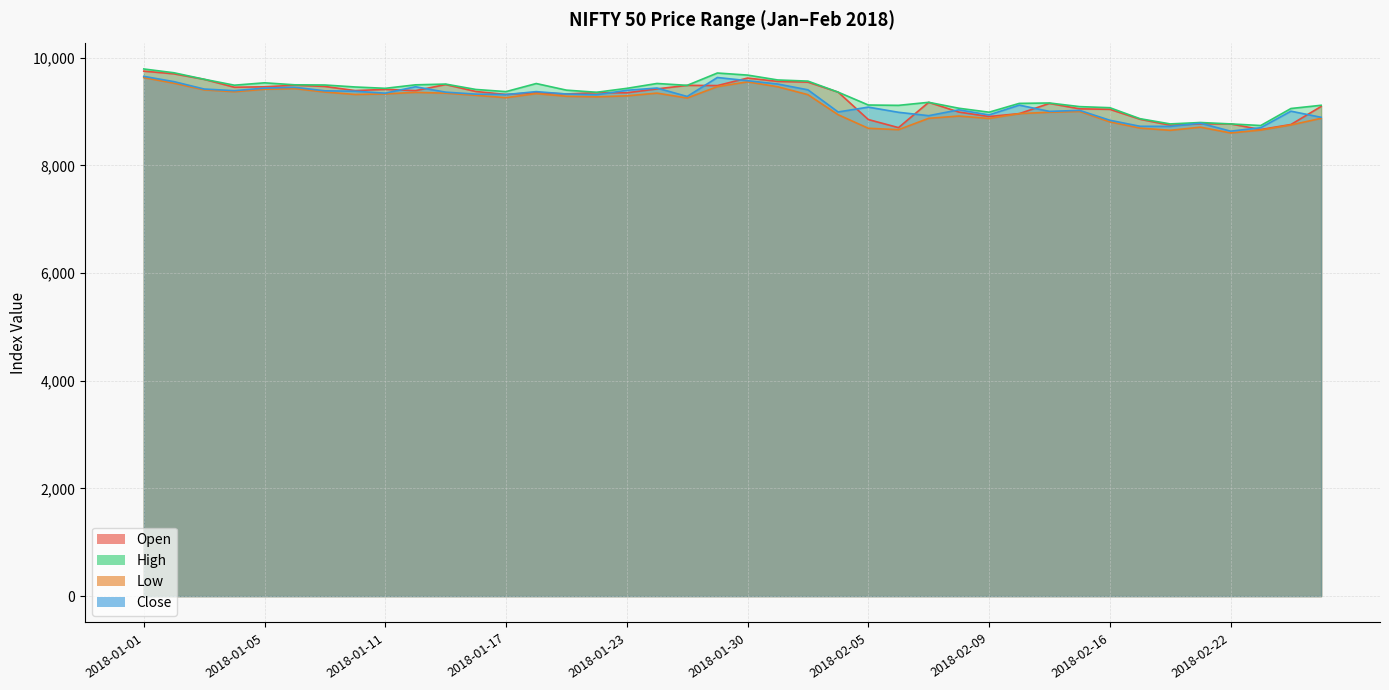

True or false: high and low cross at least once.

False